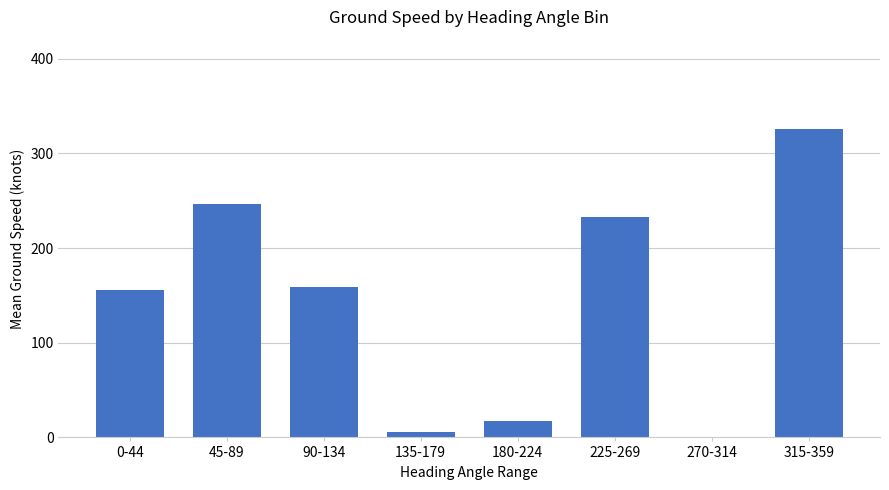

True or false: the data shows 156 at 0-44.

True